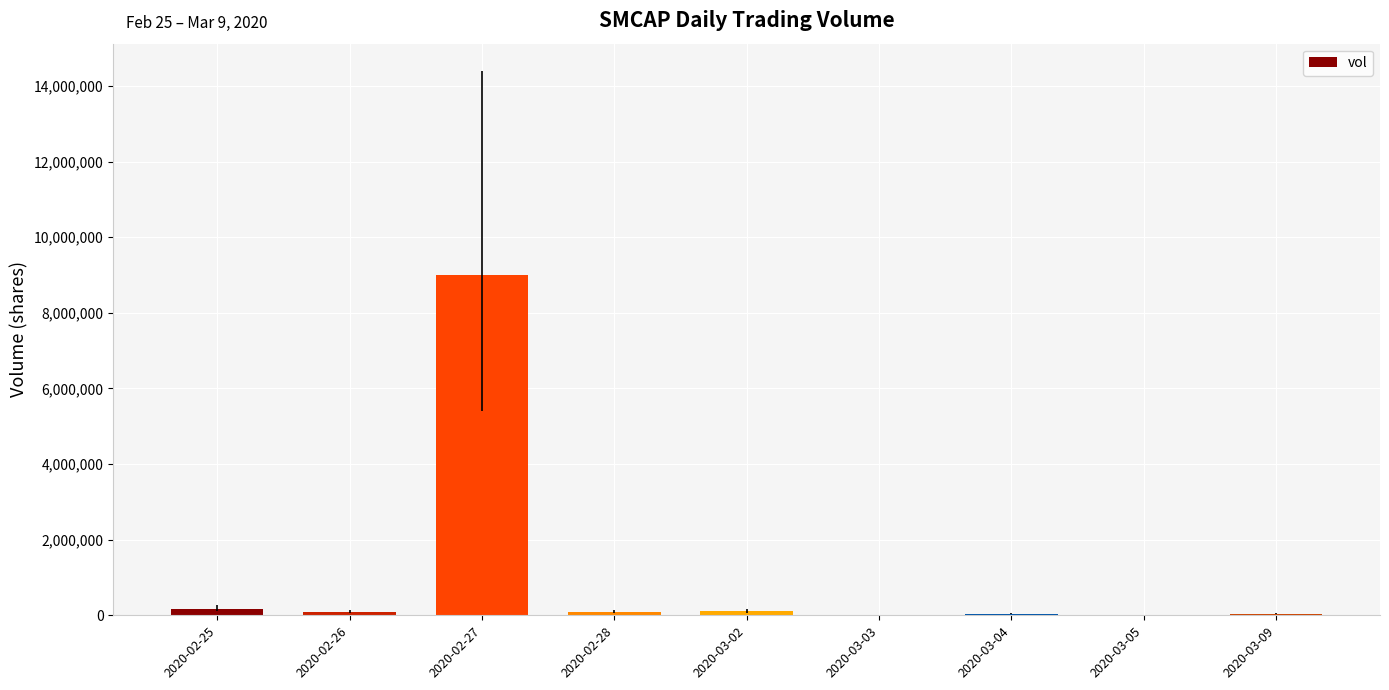

What is the maximum value shown in the chart?

9000000